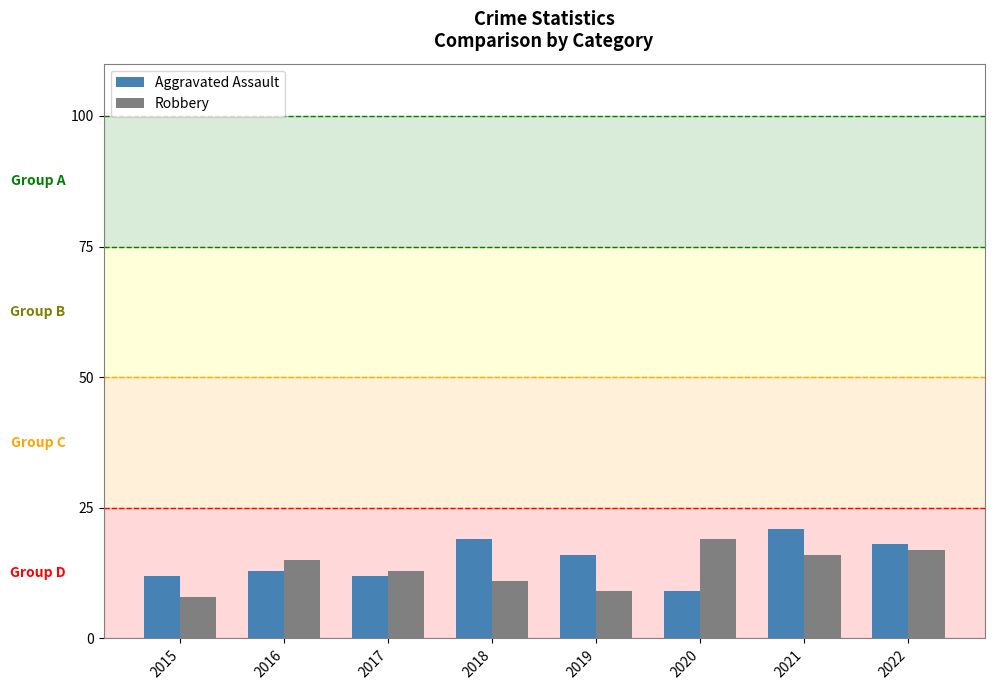

At which label does Robbery reach its minimum?

2015